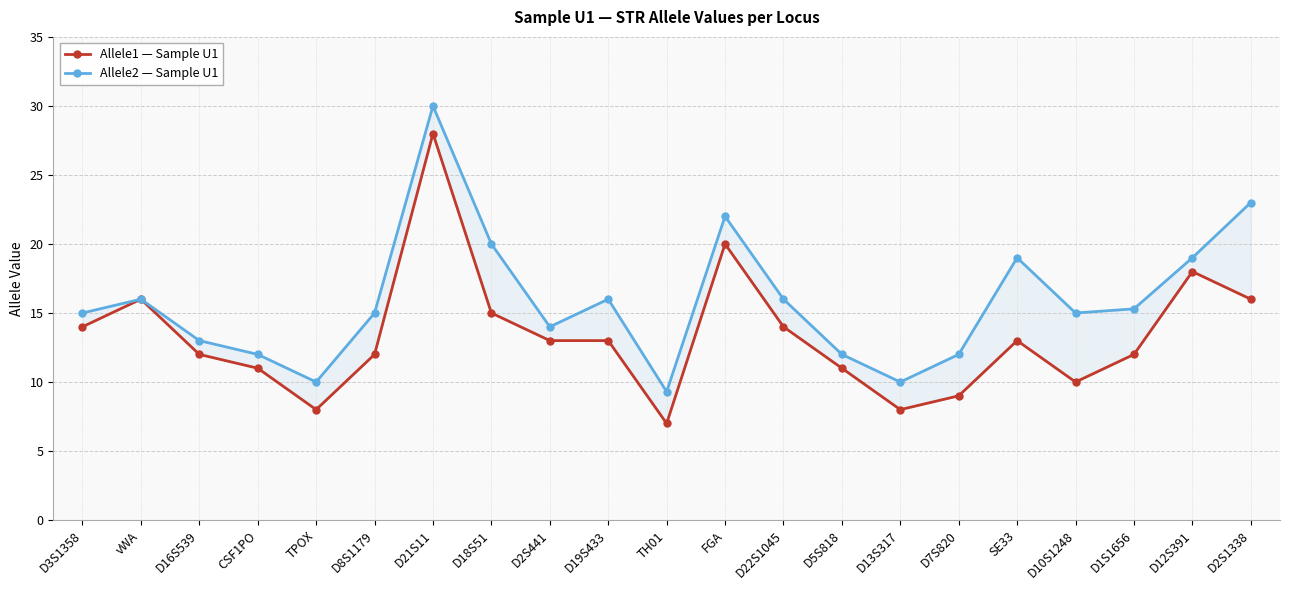

What are all the series names shown in the legend?

Allele1 — Sample U1, Allele2 — Sample U1